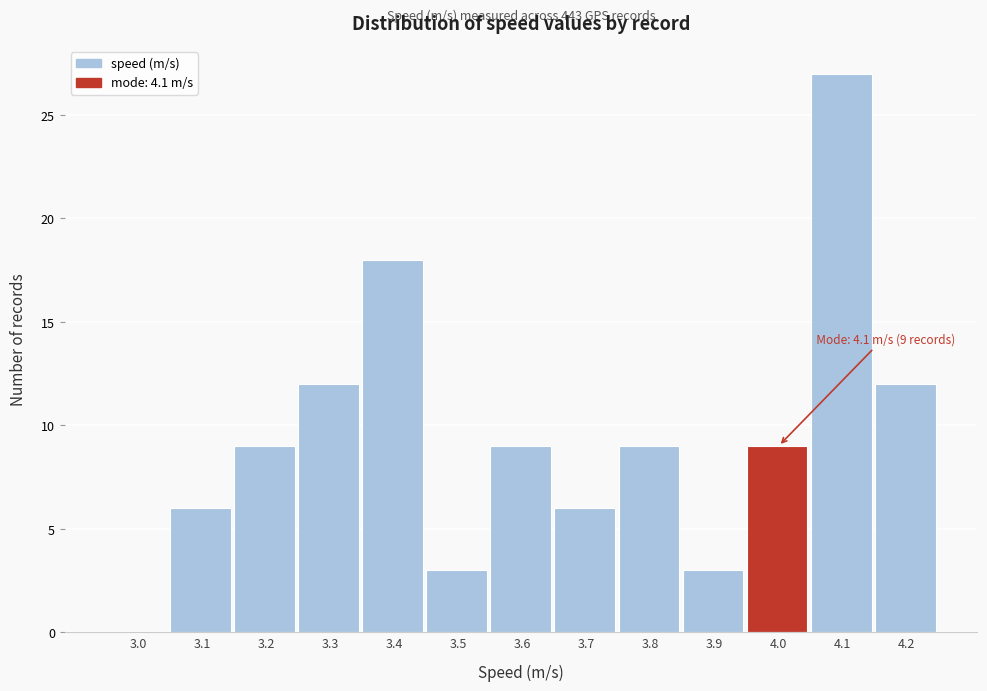

Reading left to right, transcribe all the data shown in this chart.

3.0=0	3.1=6	3.2=9	3.3=12	3.4=18	3.5=3	3.6=9	3.7=6	3.8=9	3.9=3	4.0=9	4.1=27	4.2=12